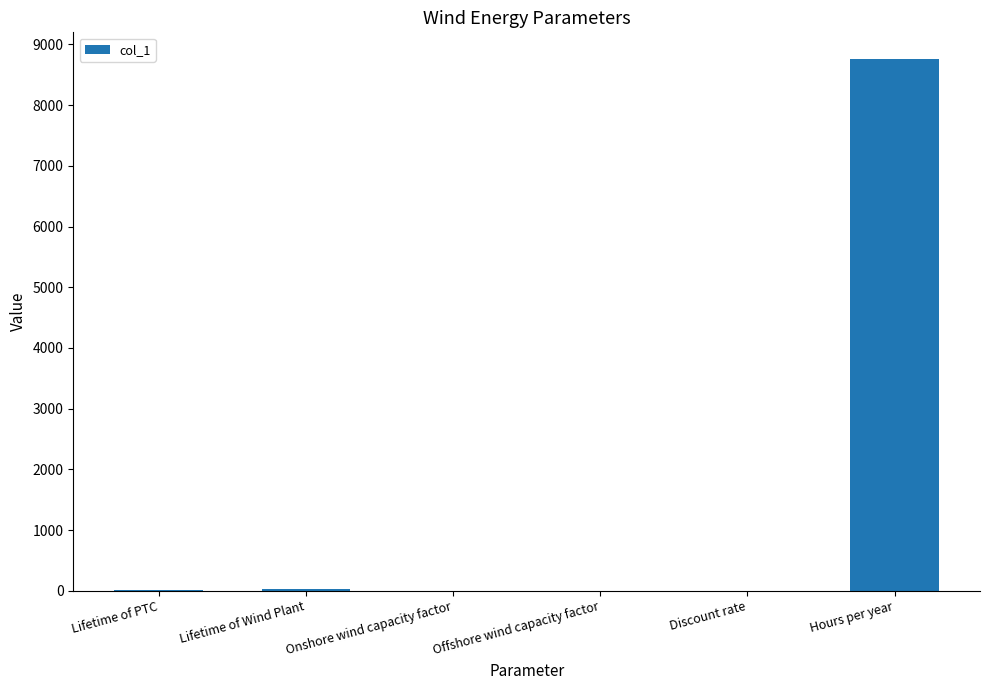

Read the value at Hours per year.

8760.0